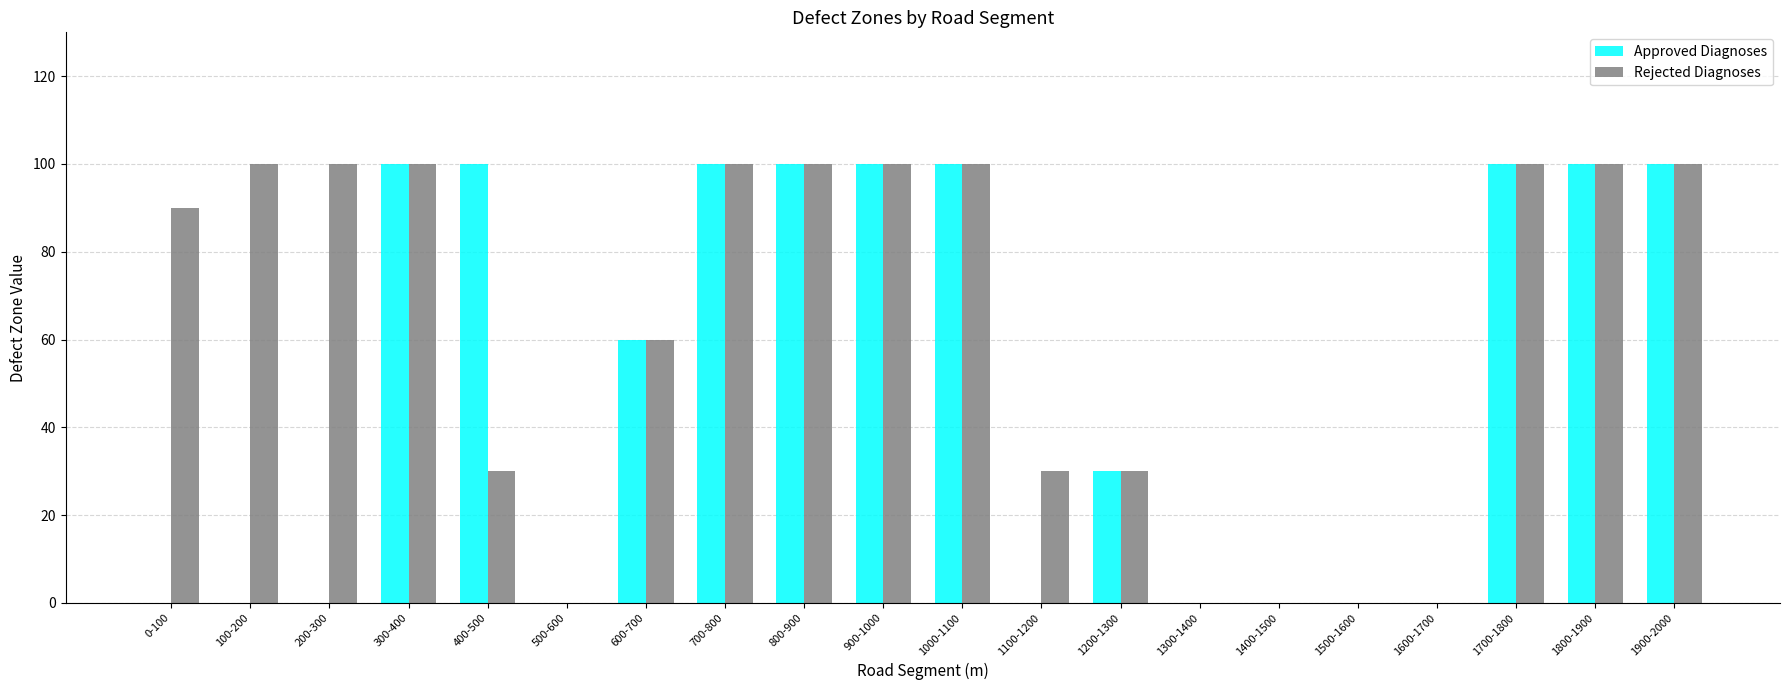

How many groups of bars are there?

20